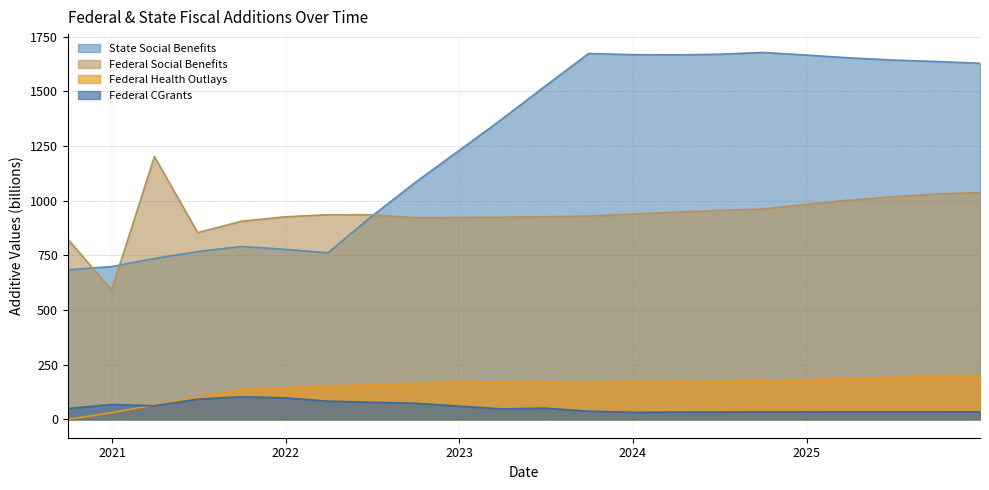

List the series in order of their peak value, lowest first.

Federal CGrants, Federal Health Outlays, Federal Social Benefits, State Social Benefits